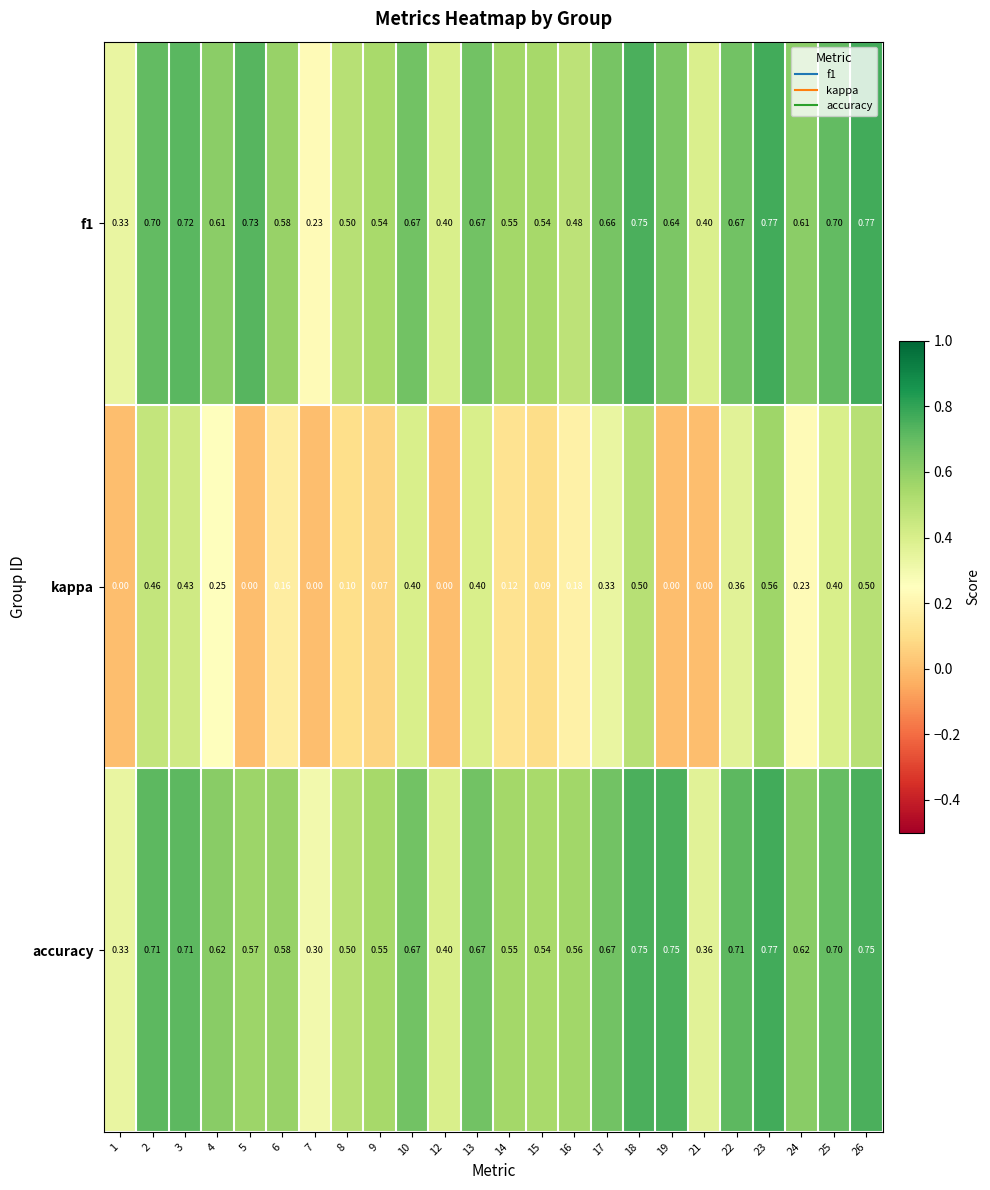

Is the value of f1 at 25 greater than the value of accuracy at 22?

No